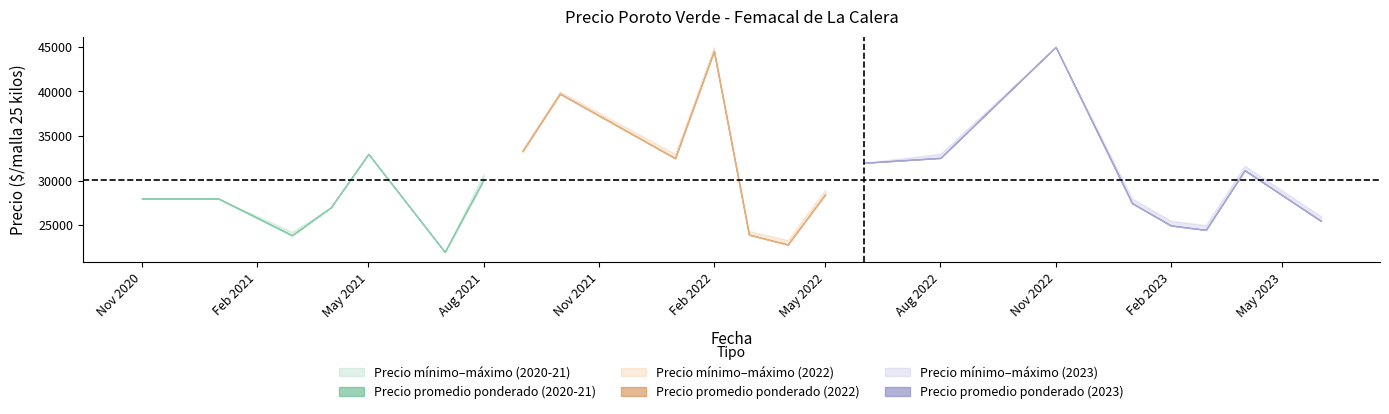

Which series has the largest range (max minus min)?

Precio promedio ponderado